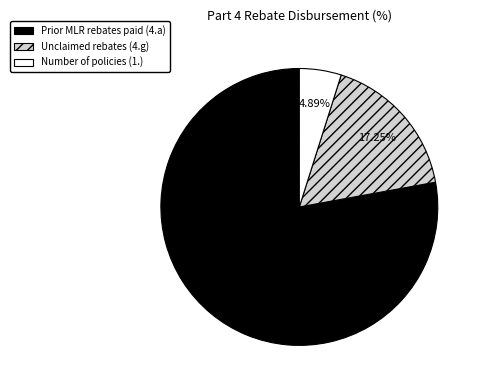

Which slice is the smallest?

Number of policies (1.)